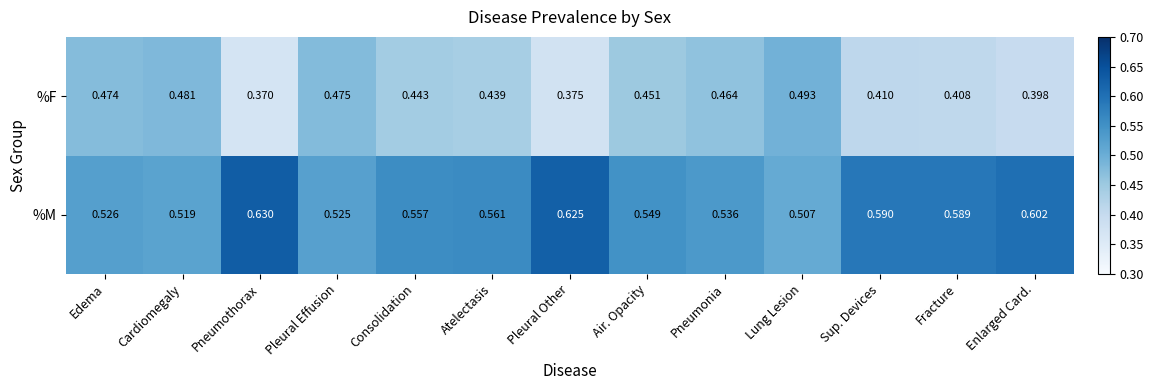

At which category does the chart reach its peak across all series?

Pneumothorax